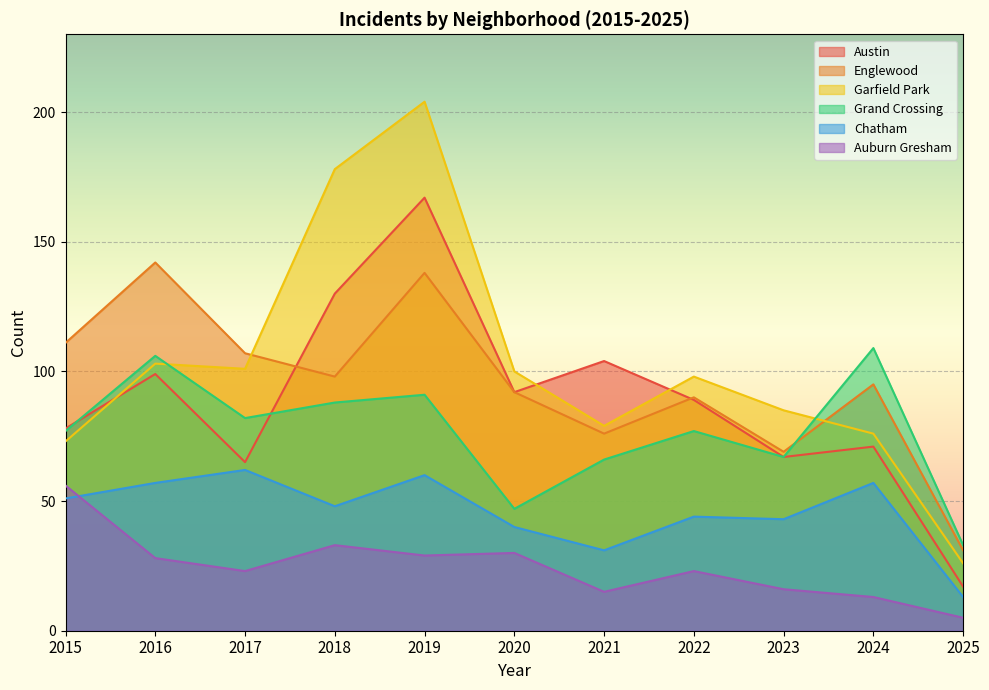

The Garfield Park series shows 178 at 2018. True or false?

True